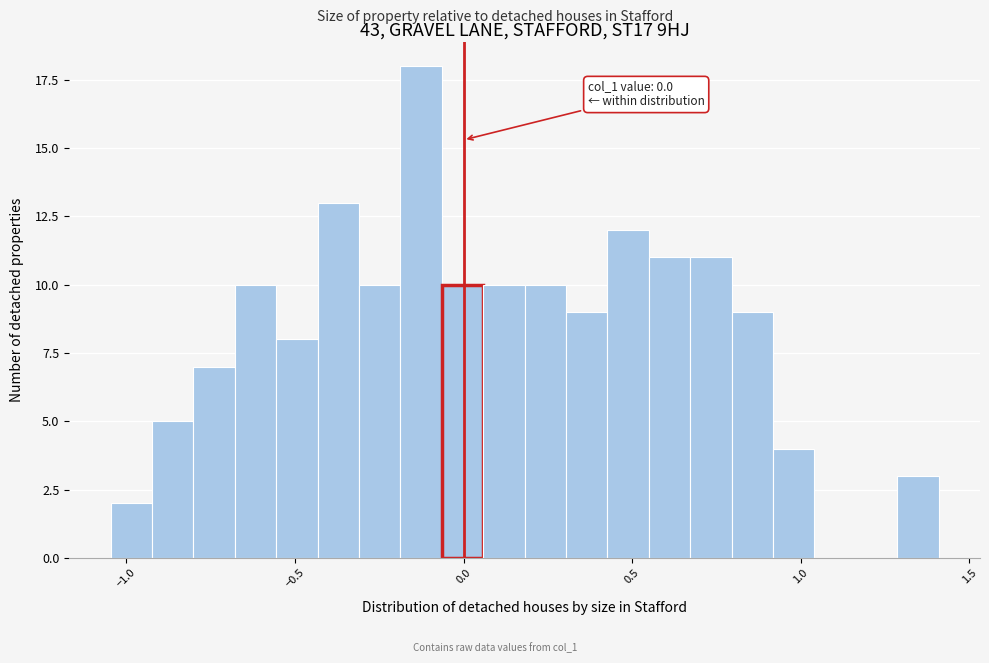

Around what value on the x-axis is the tallest bar? Give the approximate position of its centre, as read against the axis.

-0.15